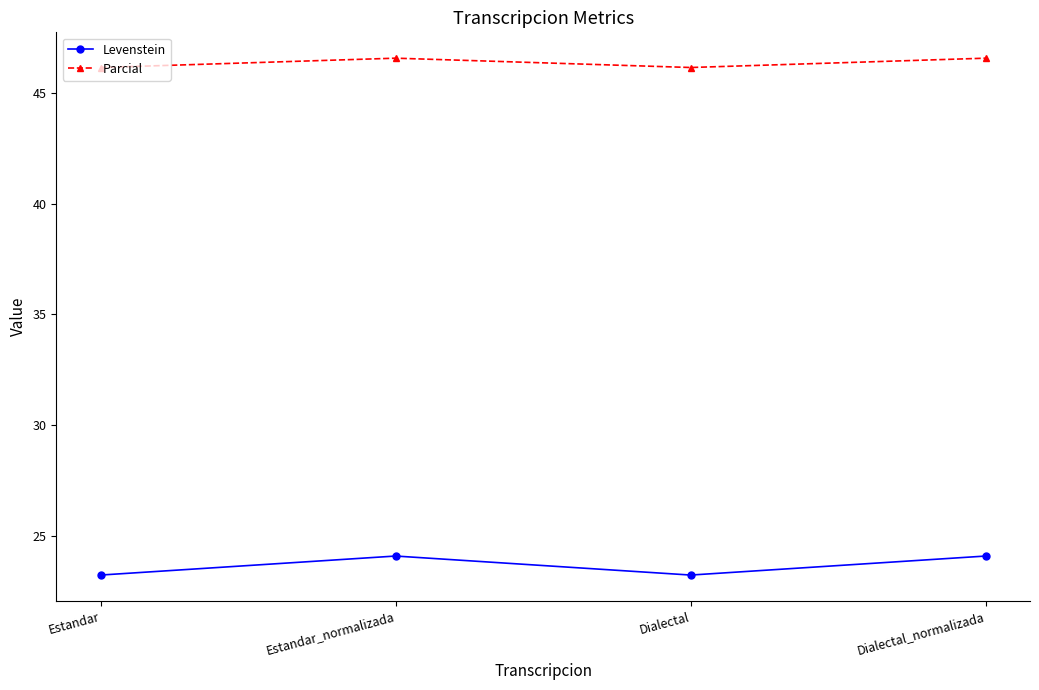

What is the average value of the Levenstein series?

23.6